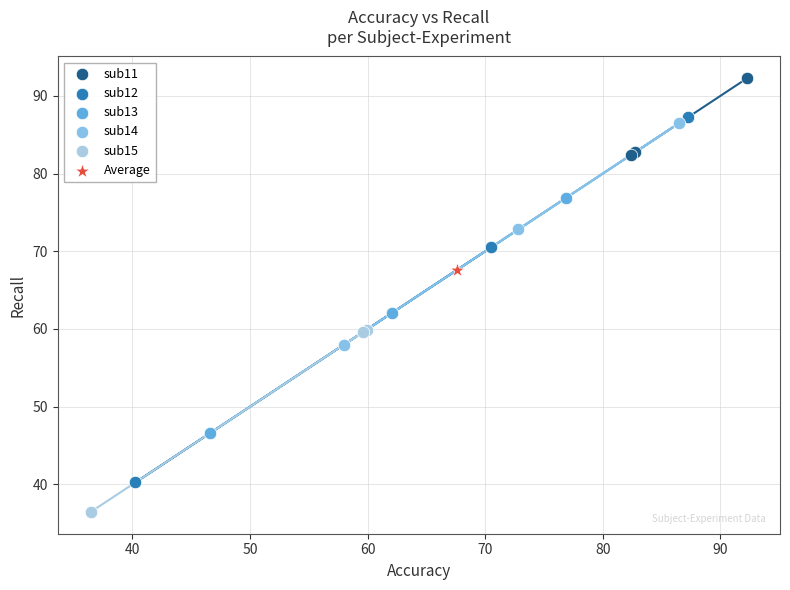

What are all the series names shown in the legend?

sub11, sub12, sub13, sub14, sub15, Average